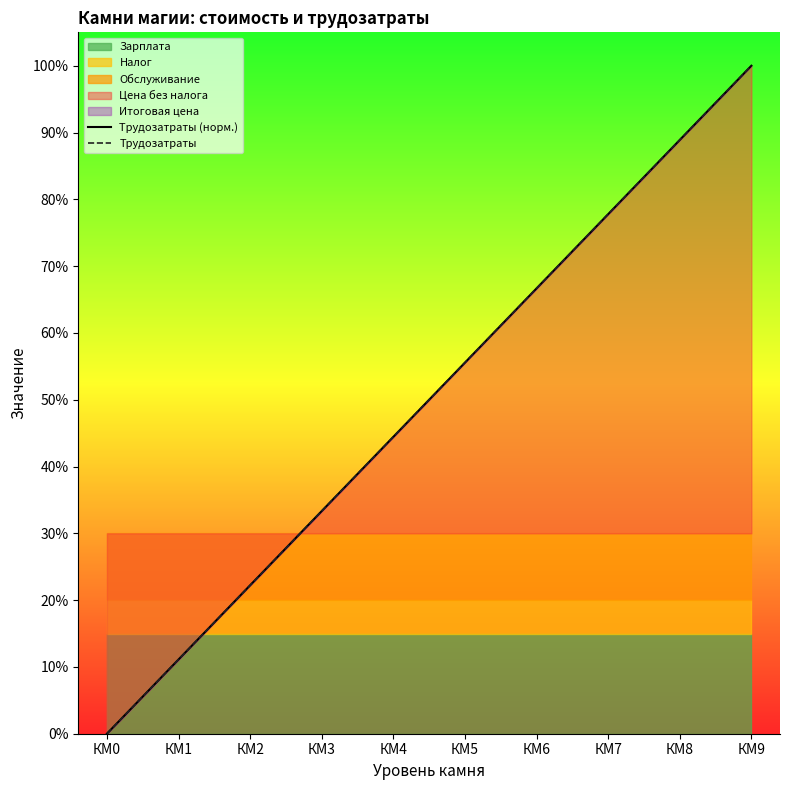

How many lines are shown in the chart?

2